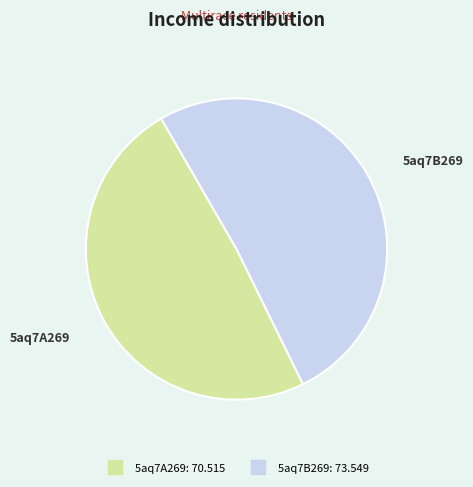

The 5aq7B269 slice represents 51% of the pie. True or false?

True